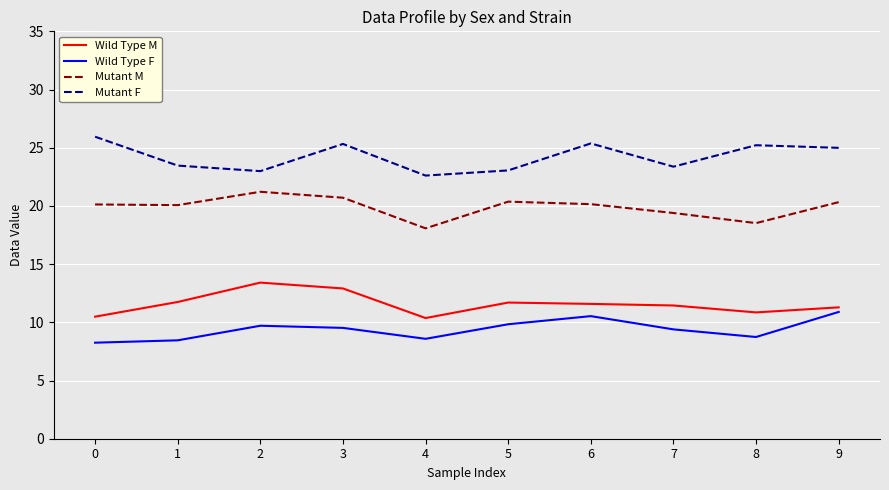

True or false: Wild Type F has more than 1 interior local peaks.

True